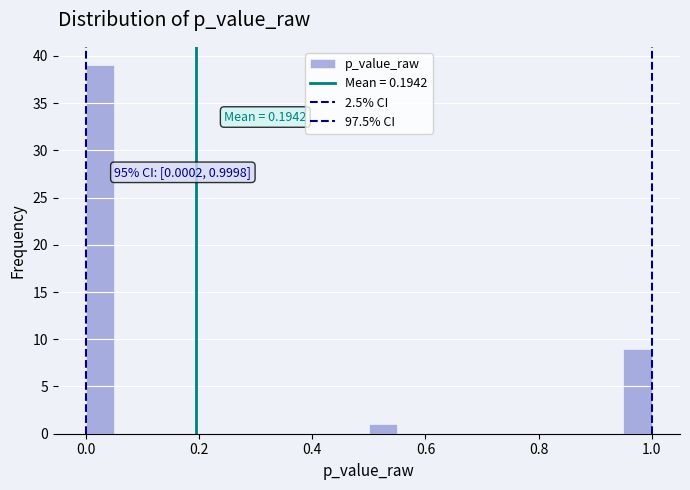

Read against the x-axis, roughly where is the centre of the tallest bar?

0.02